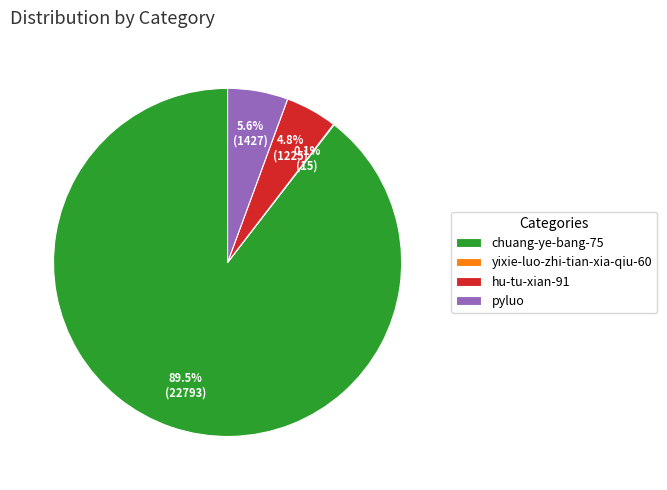

Does chuang-ye-bang-75 represent more than half of the total?

Yes